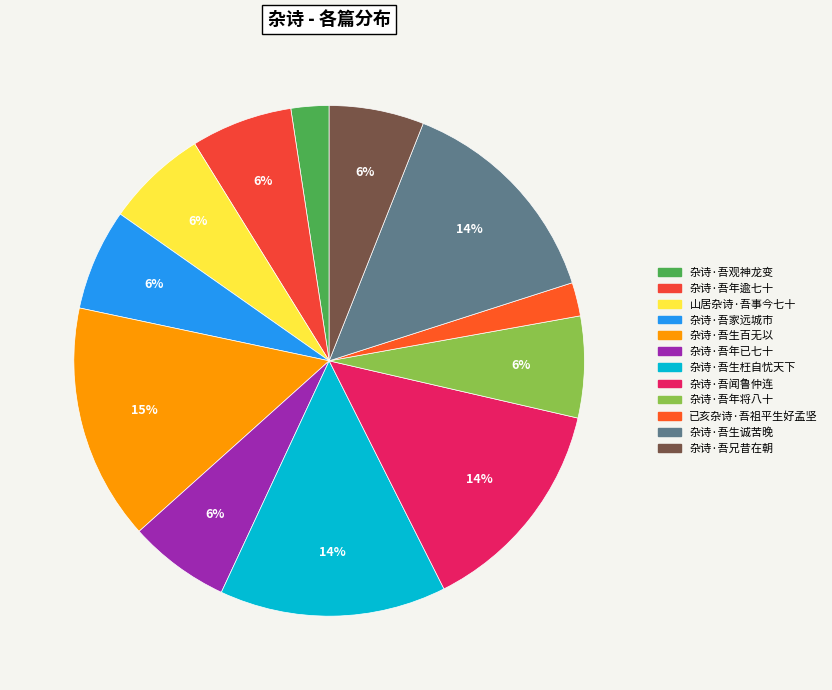

Is it true that 杂诗·吾生枉自忧天下 is 21% of the pie?

False